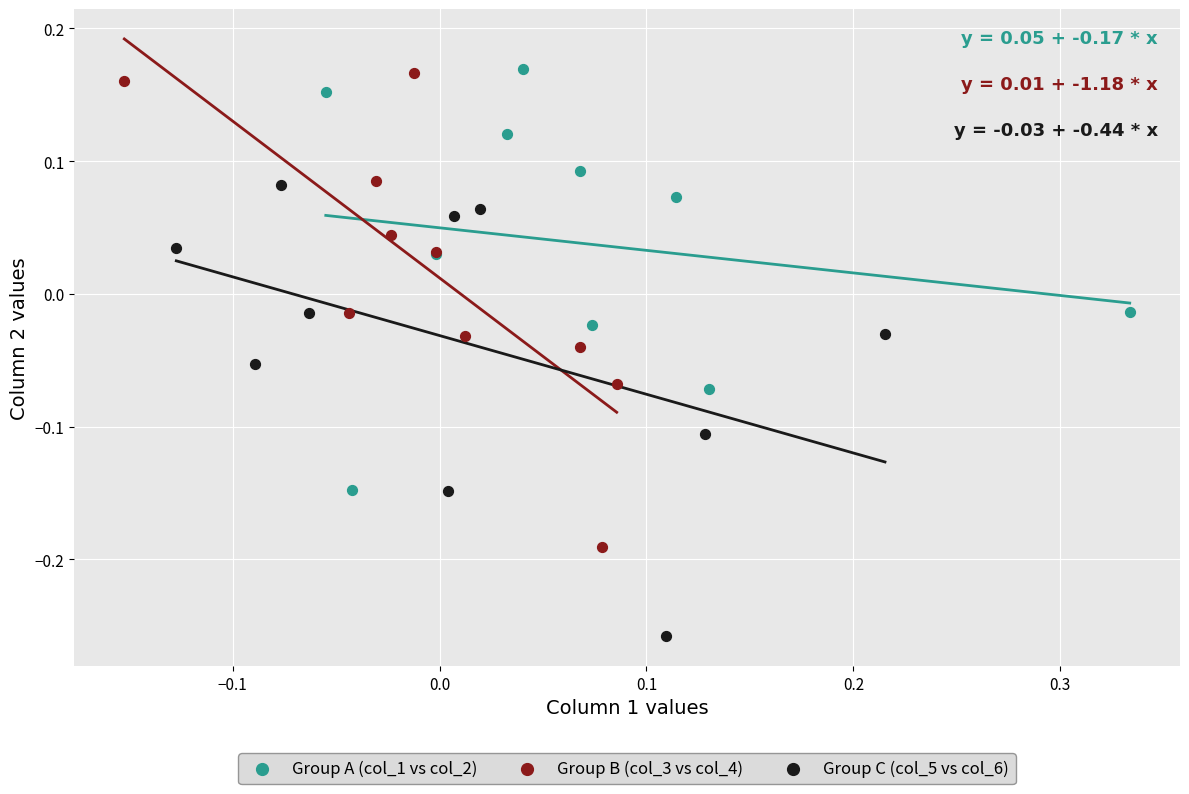

What are all the series names shown in the legend?

Group A (col_1 vs col_2), Group B (col_3 vs col_4), Group C (col_5 vs col_6)